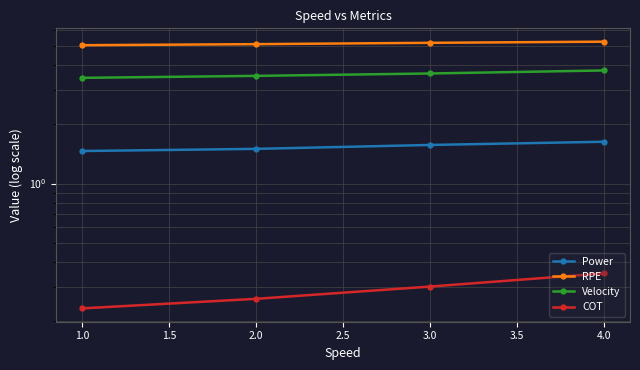

Rank the series by their average value, from lowest to highest.

COT, Power, Velocity, RPE